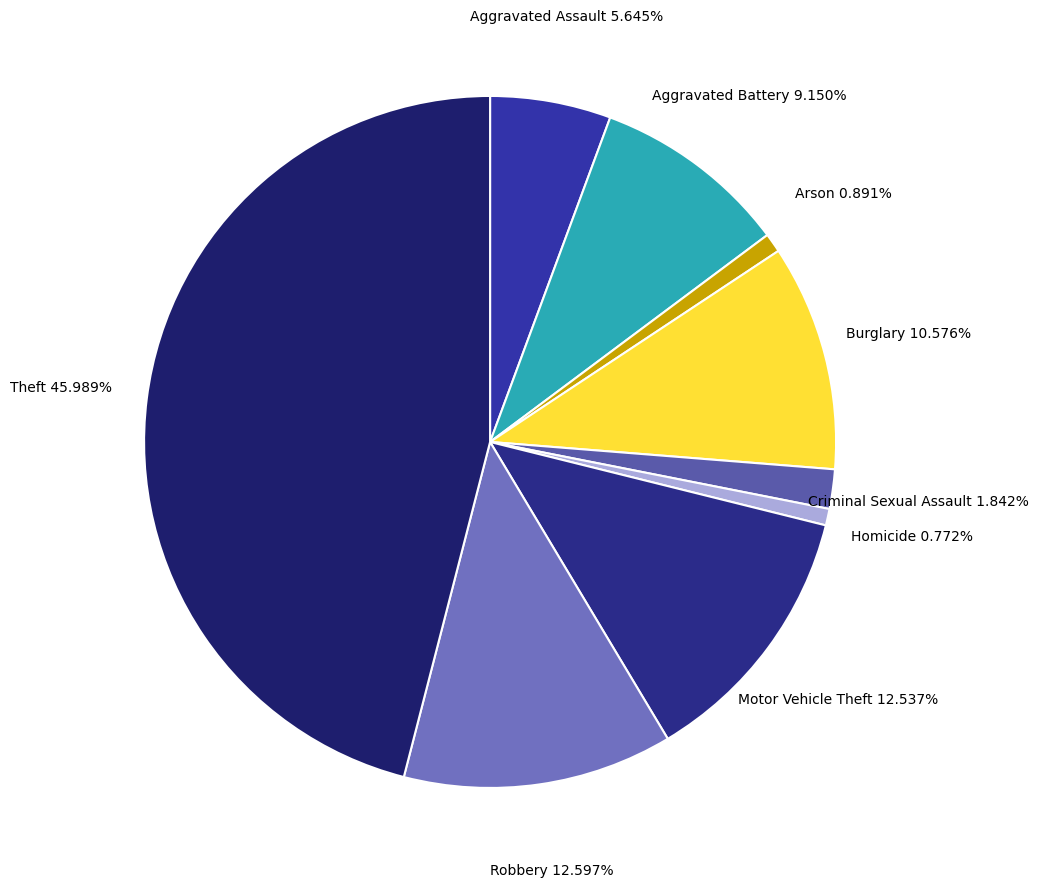

What is the largest slice in the pie chart?

Theft